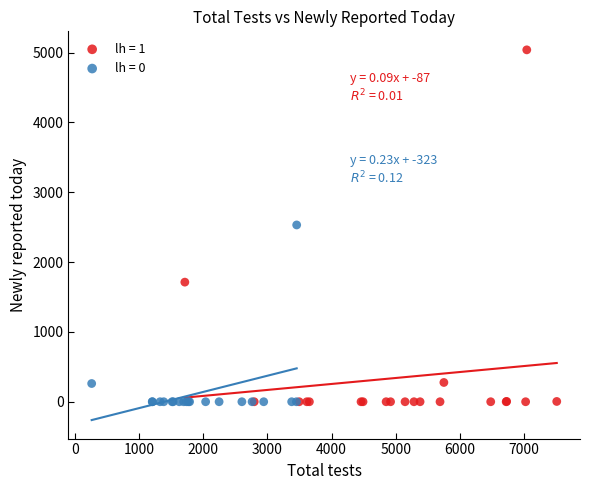

Which series has the widest spread of Y values?

lh = 1